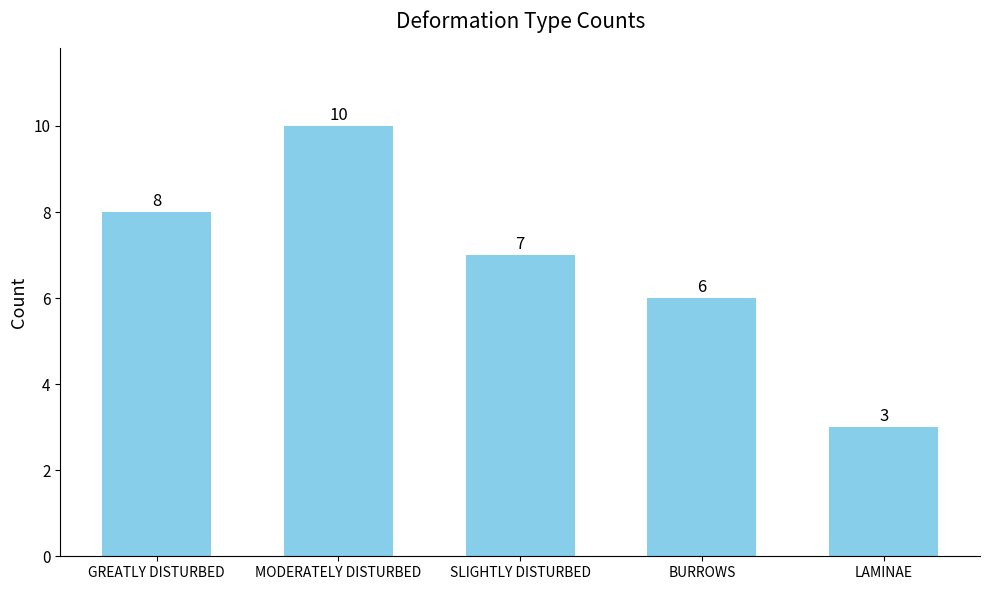

What position from the left is MODERATELY DISTURBED?

2